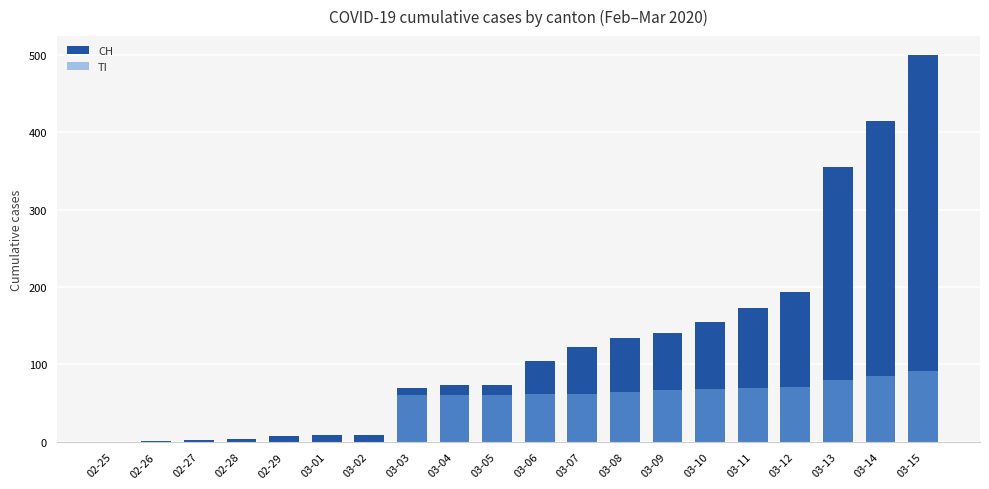

Where does the CH series first go above 105?

03-07